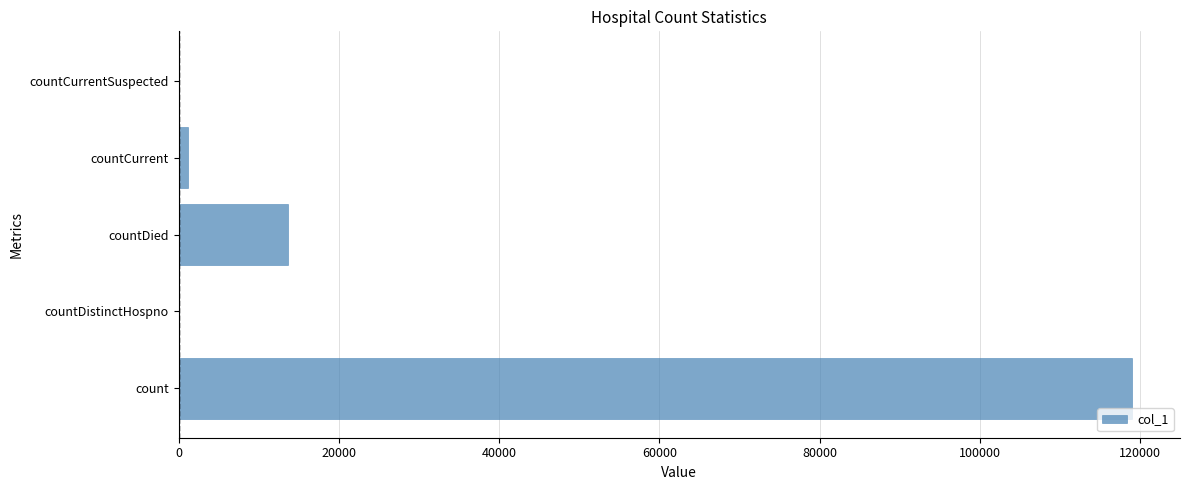

The value at countDied is 7447. True or false?

False